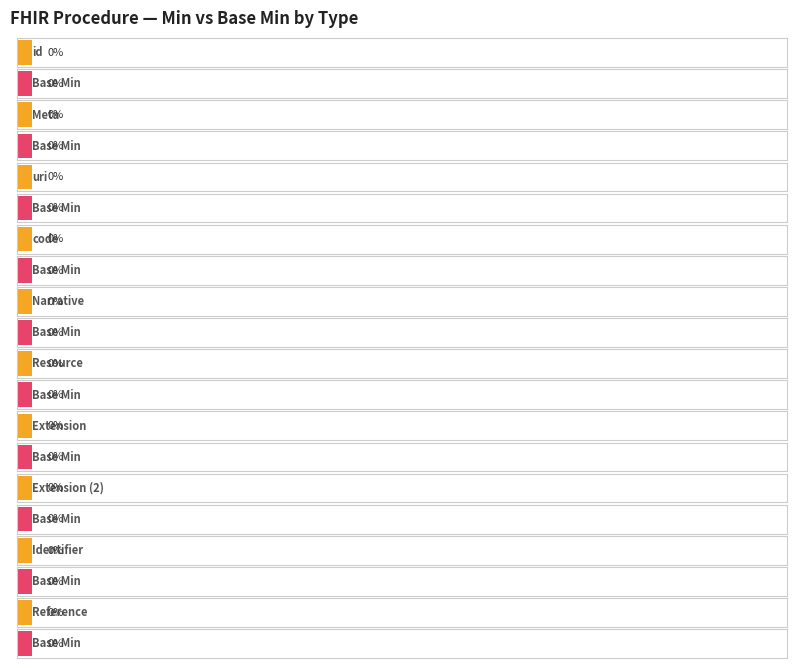

Is it true that Base Min equals 0 at Resource?

False